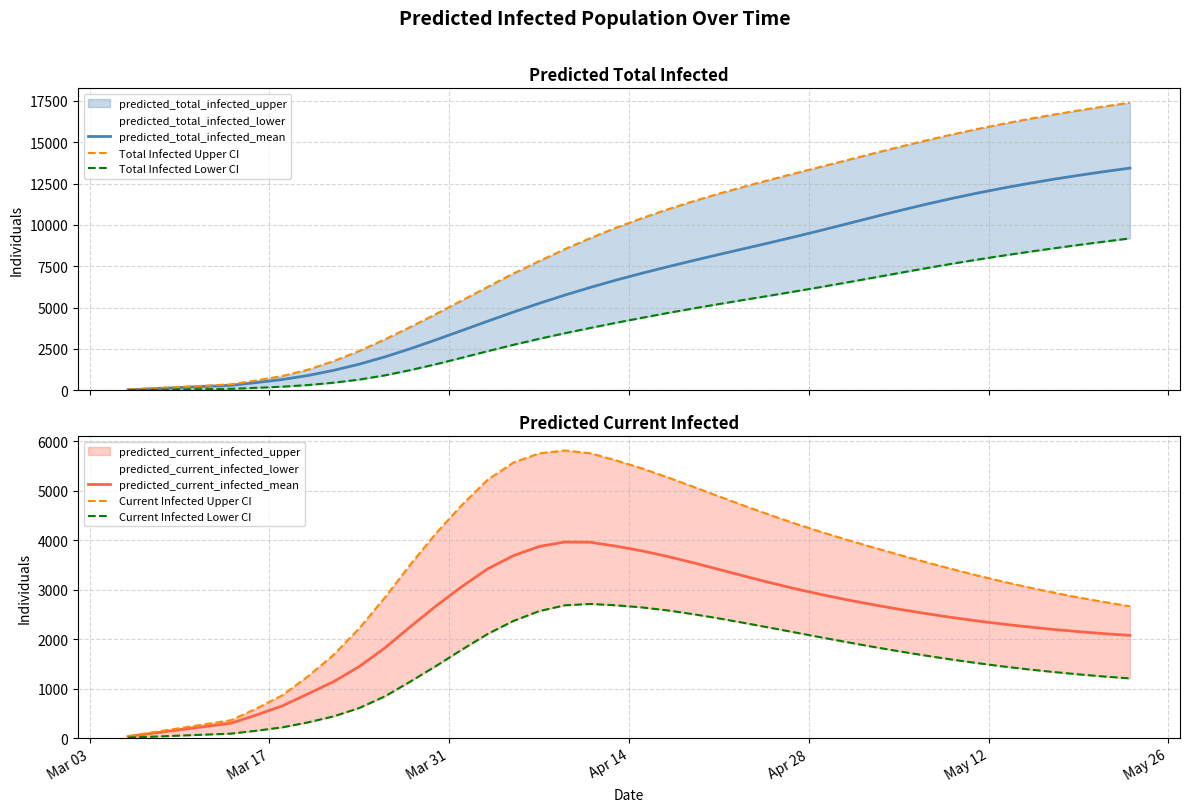

What is the highest value of the predicted_total_infected_mean series?

13435